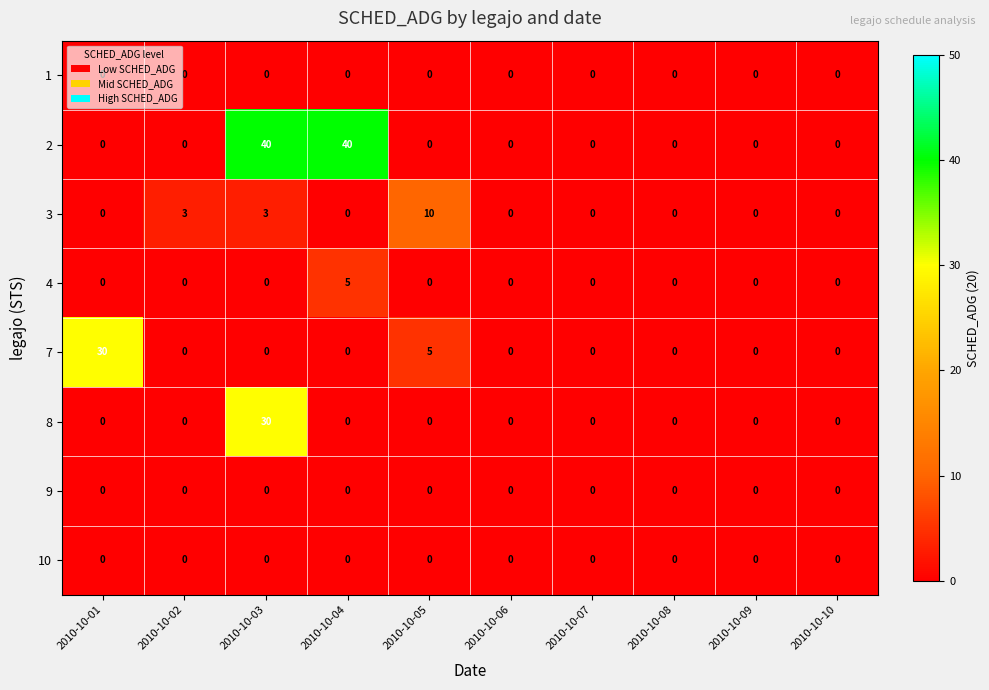

Is it true that 3 equals -4 at 2010-10-04?

False